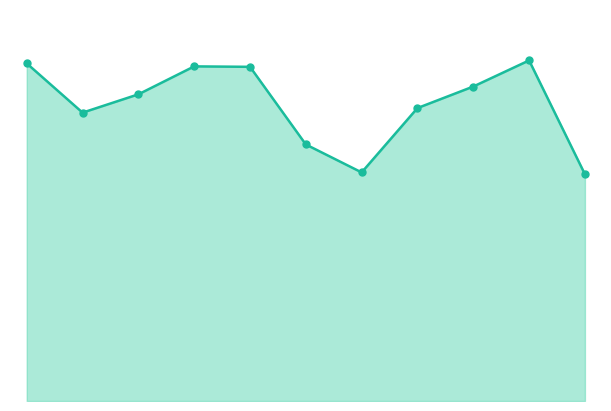

Rank the categories by value from lowest to highest.

10, 6, 5, 1, 7, 2, 8, 4, 3, 0, 9